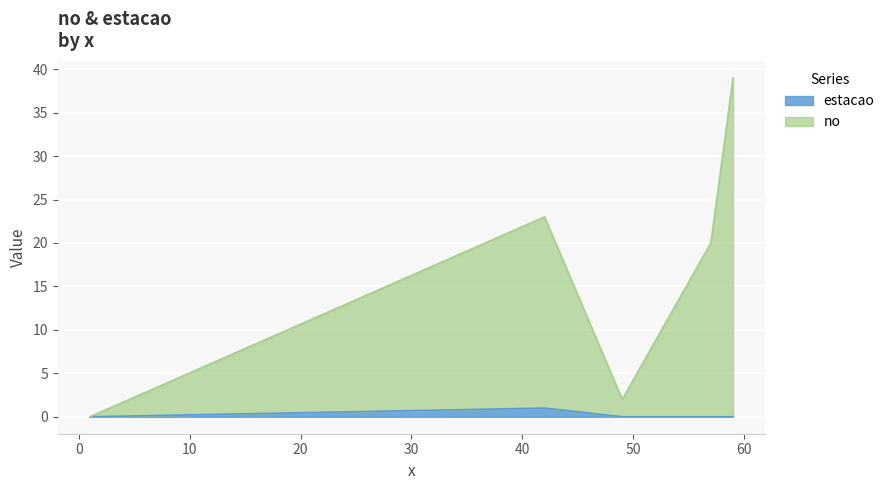

List the series in order of their peak value, lowest first.

estacao, no